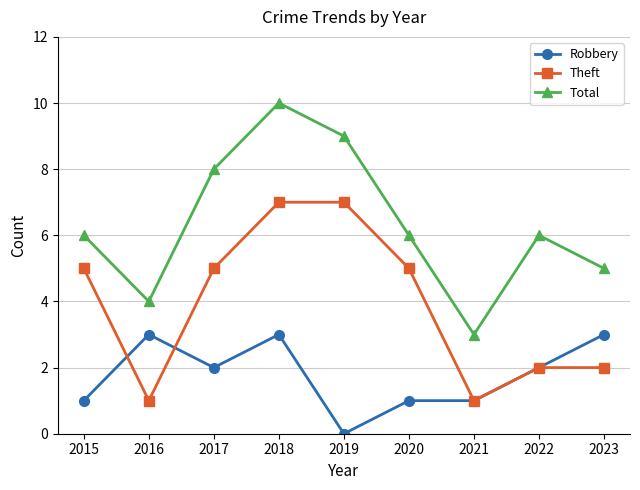

How many Robbery values are between 1 and 3?

8